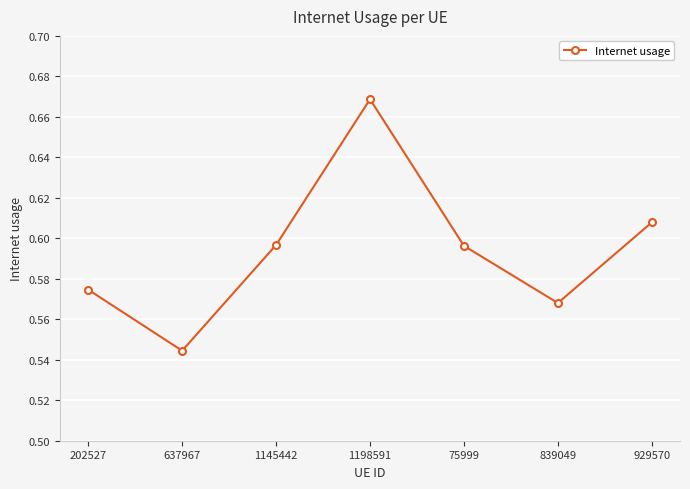

What is the difference between the maximum and minimum values?

0.1